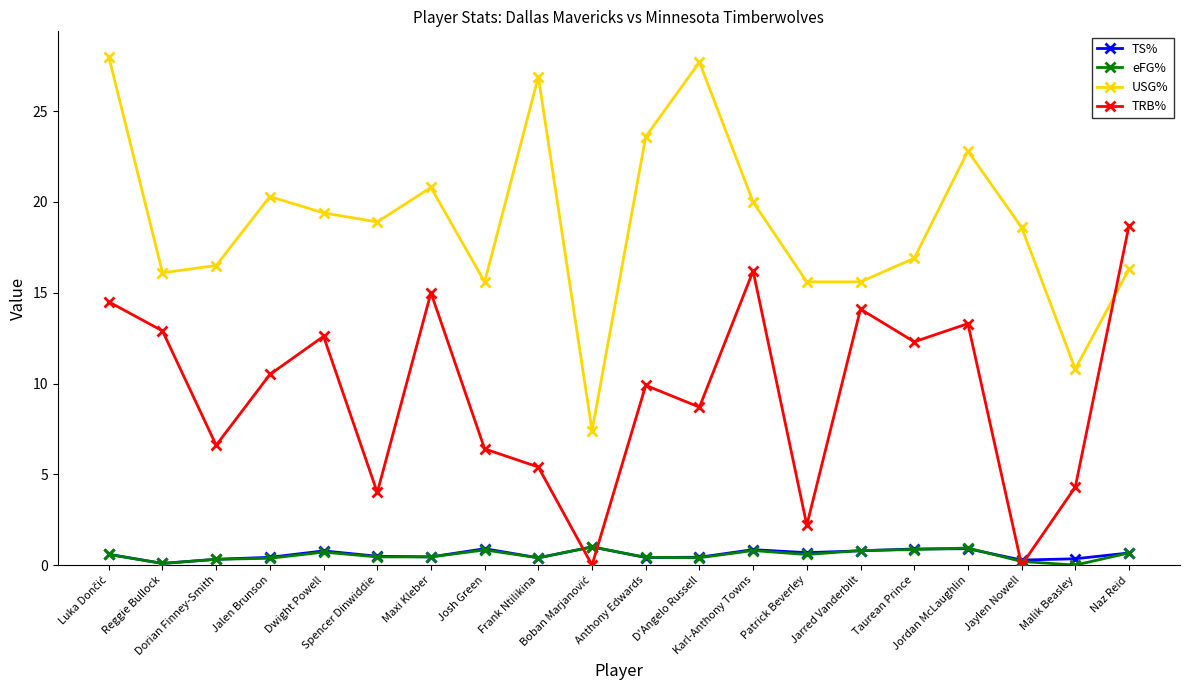

What is the highest value of the TRB% series?

18.7